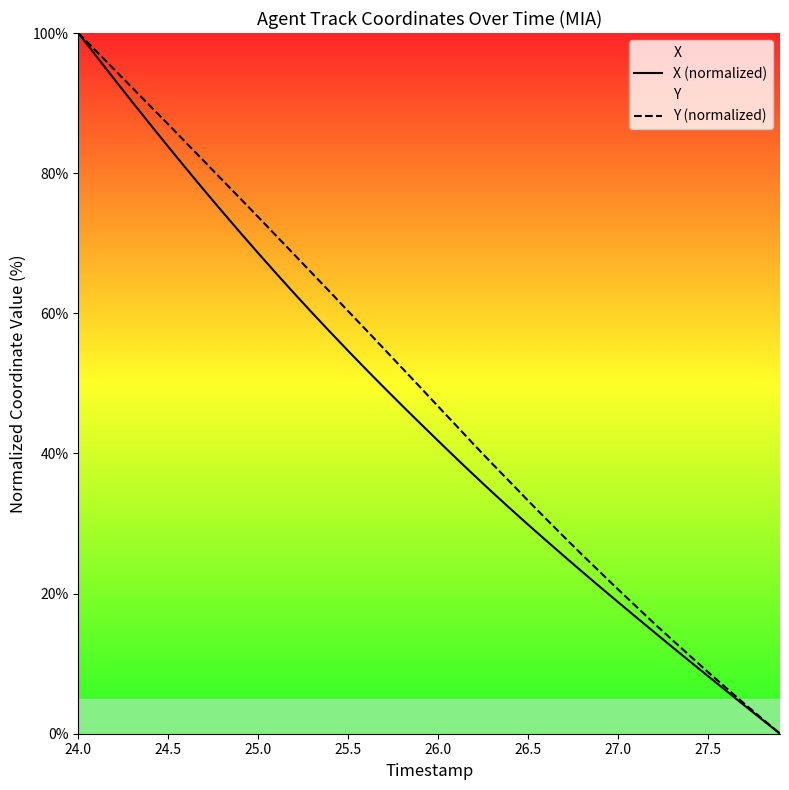

The value of Y (normalized) at 27.5 is 8.8. True or false?

True